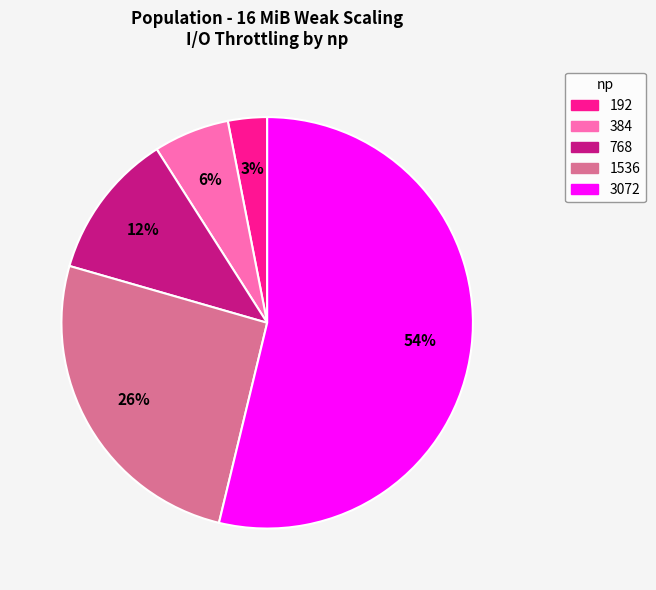

Does 768 account for over 50% of the chart?

No